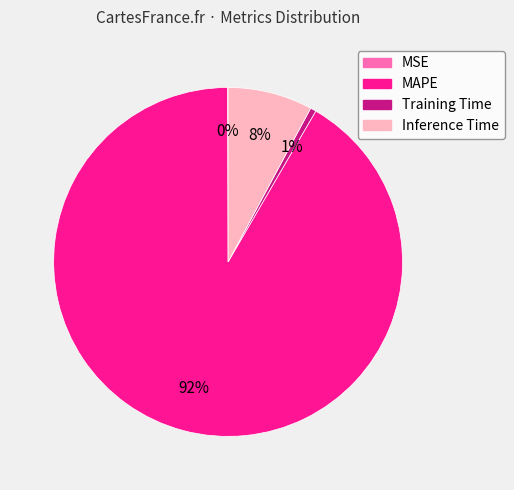

Which category has the biggest portion of the pie?

MAPE